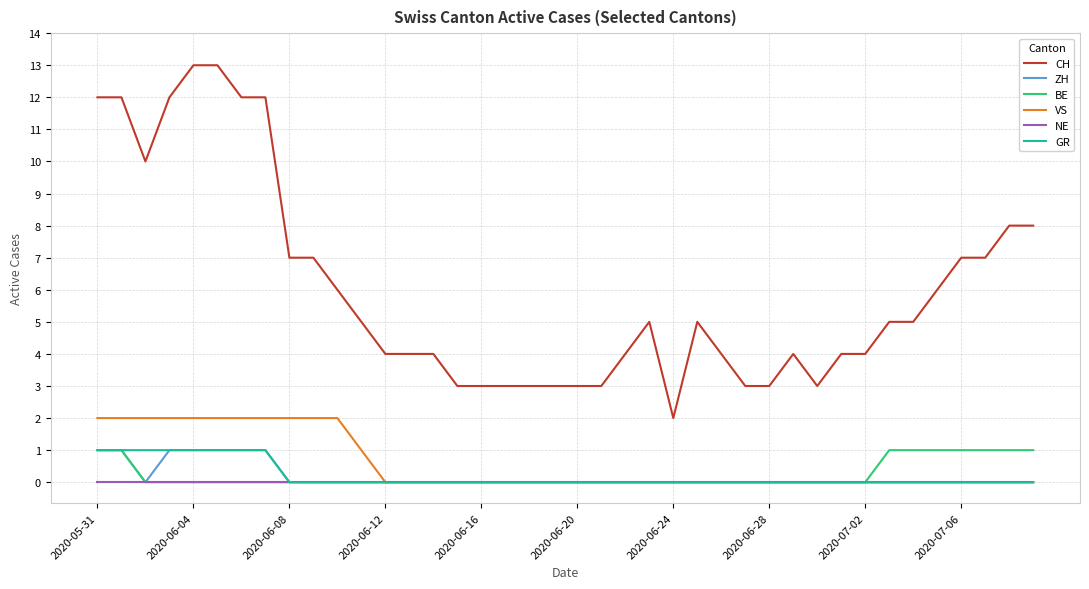

Which series has the largest range (max minus min)?

CH